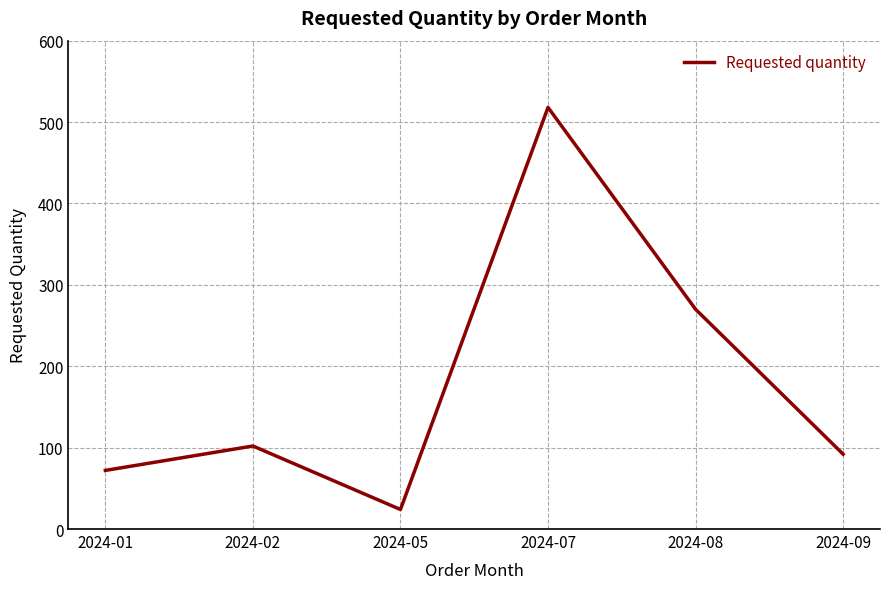

How many interior local valleys (lower than both neighbors) does the data have?

1